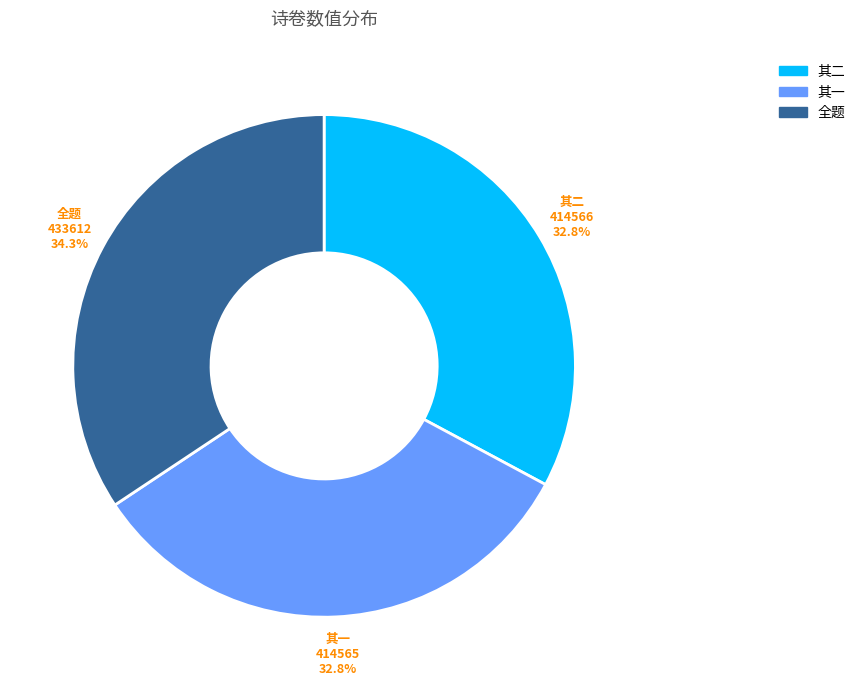

What is the largest slice in the pie chart?

全题